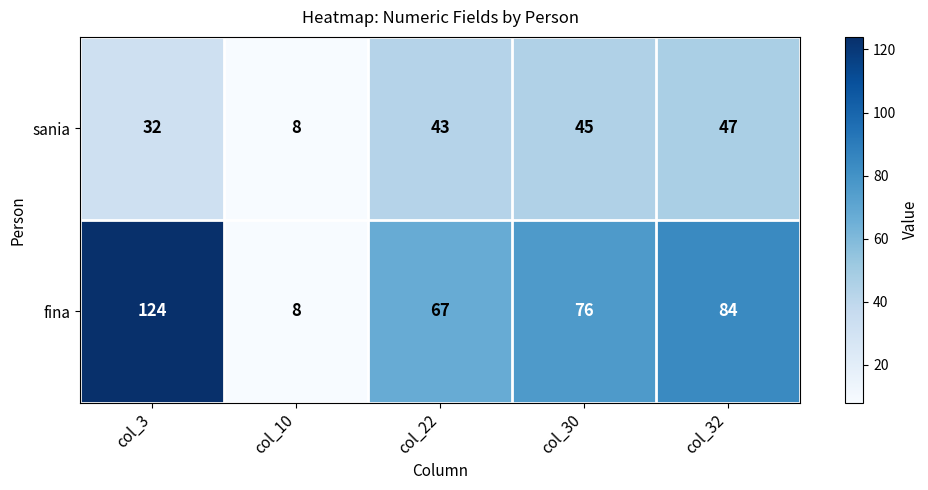

What is the difference between the maximum and minimum values in the fina series?

116